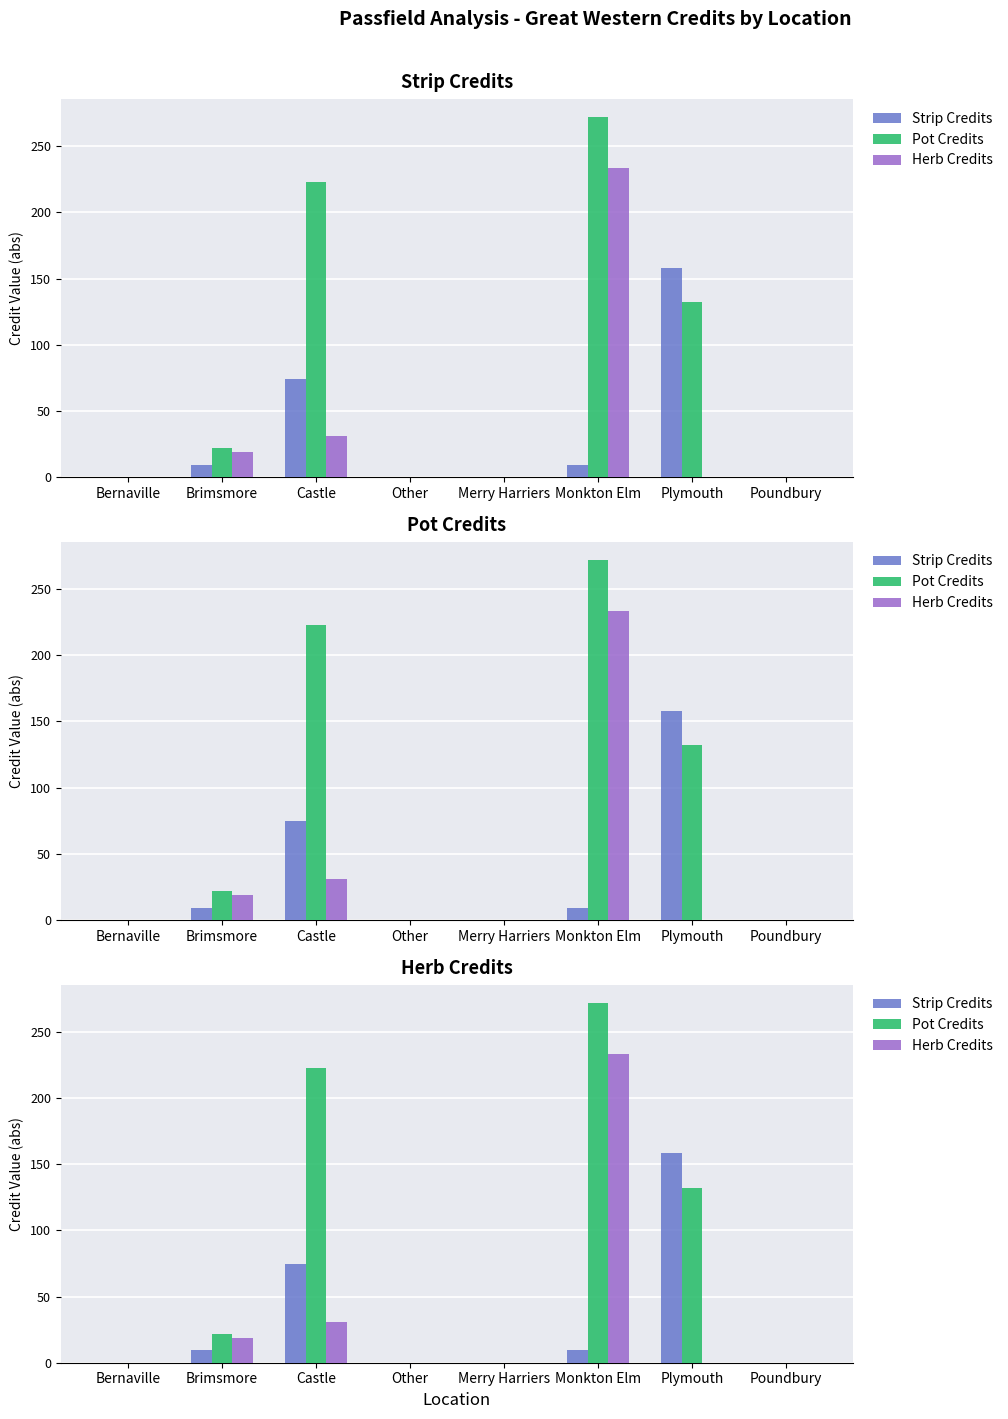

True or false: Strip Credits has a value of 0.0 at Other.

True